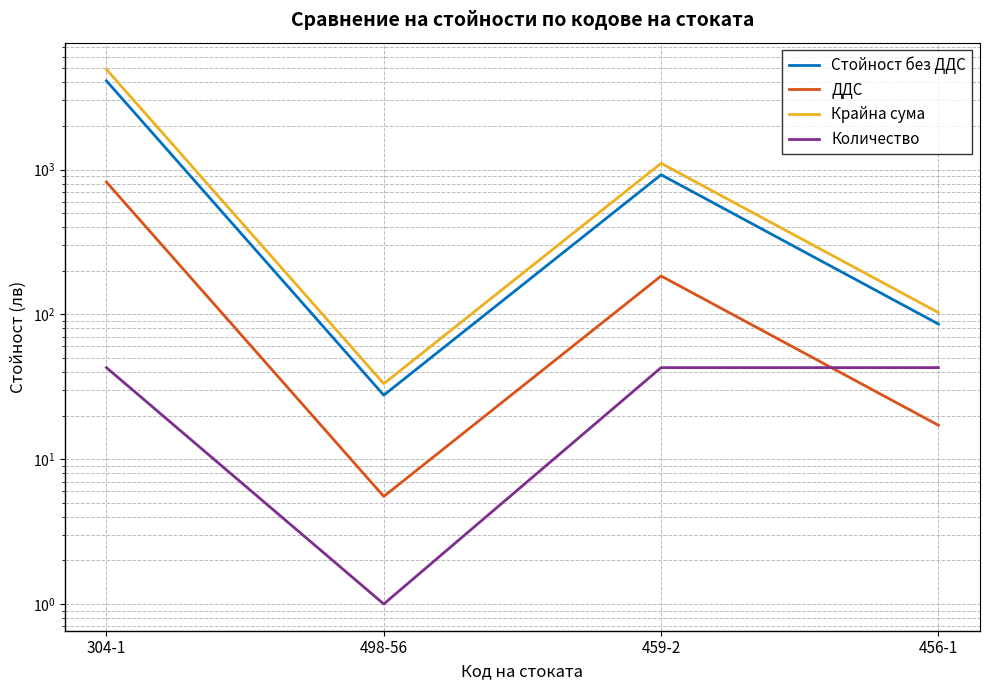

What is the difference between the maximum and minimum values in the Стойност без ДДС series?

4068.1